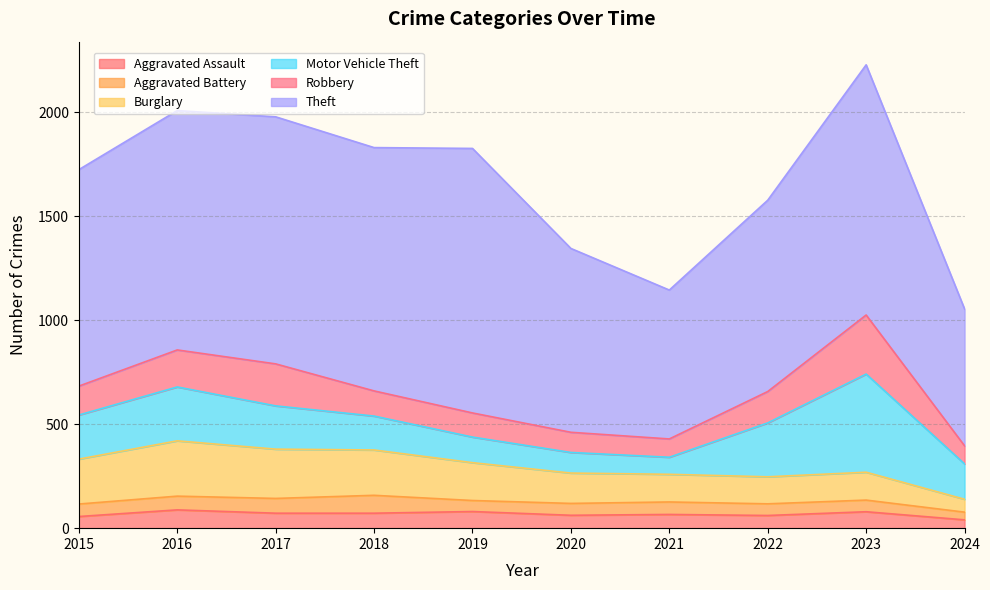

Which series ends up on top after the final intersection of Motor Vehicle Theft and Robbery?

Motor Vehicle Theft